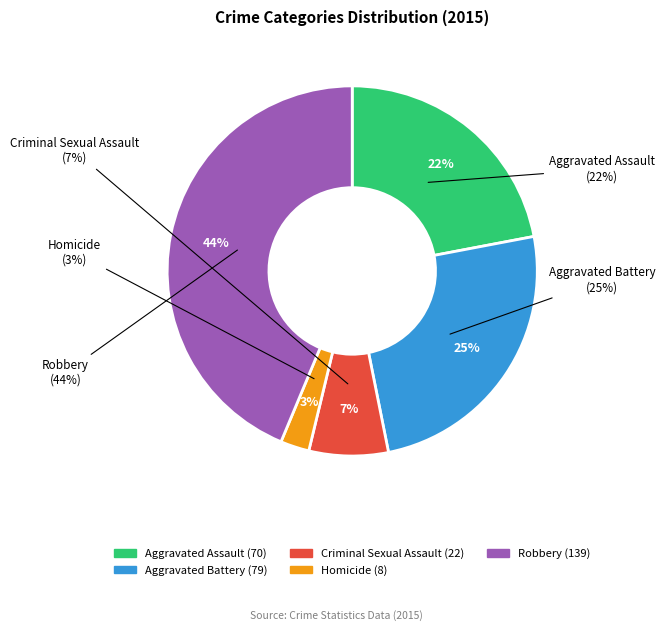

What percentage do Homicide and Criminal Sexual Assault together represent?

9.4%